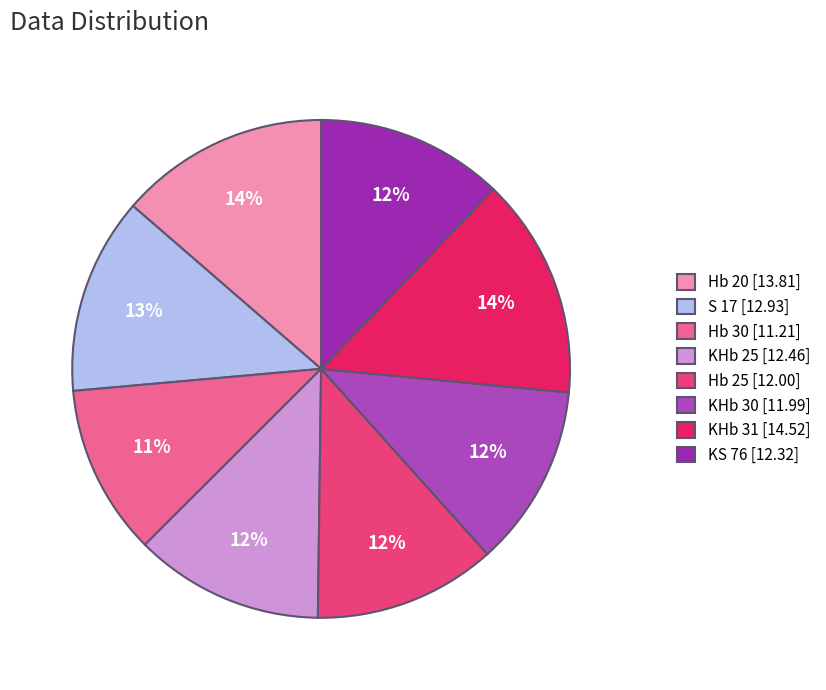

Count the number of slices in the pie.

8